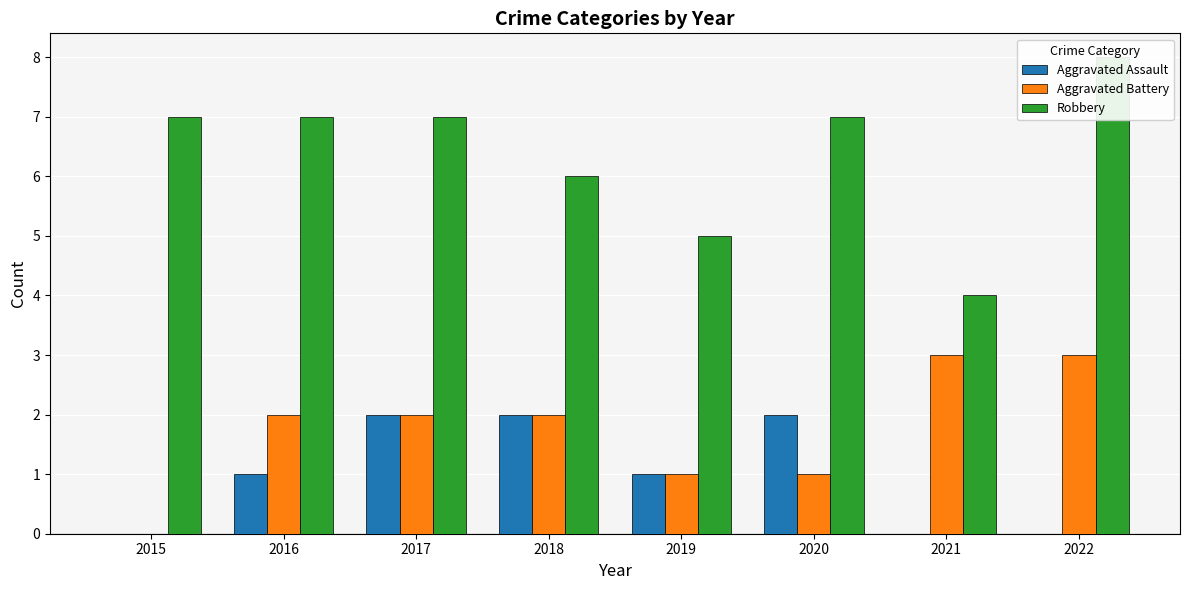

What is the sum of the Robbery values at 2019 and 2018?

11